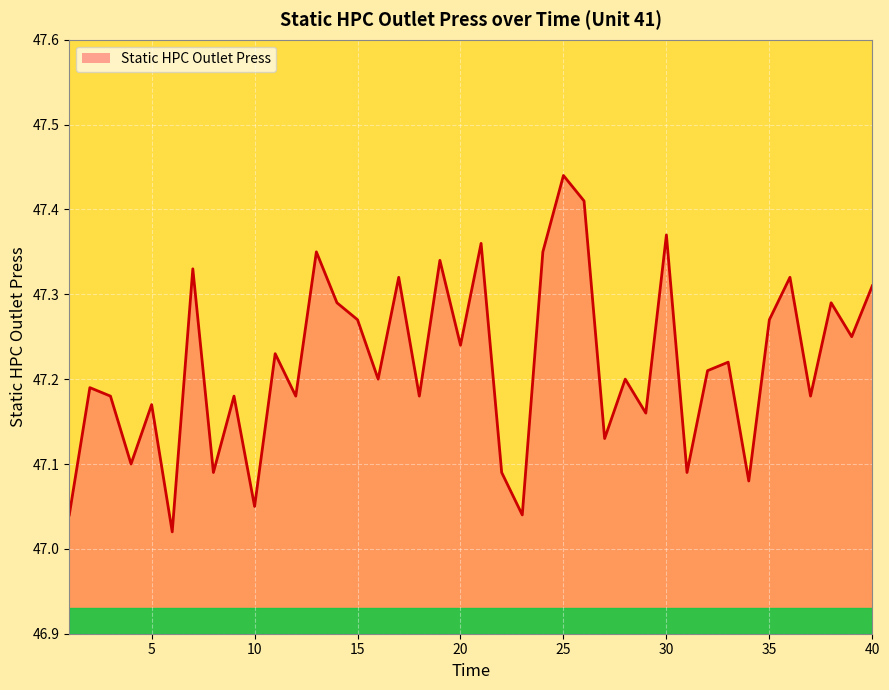

What is the difference between the maximum and minimum values?

0.4